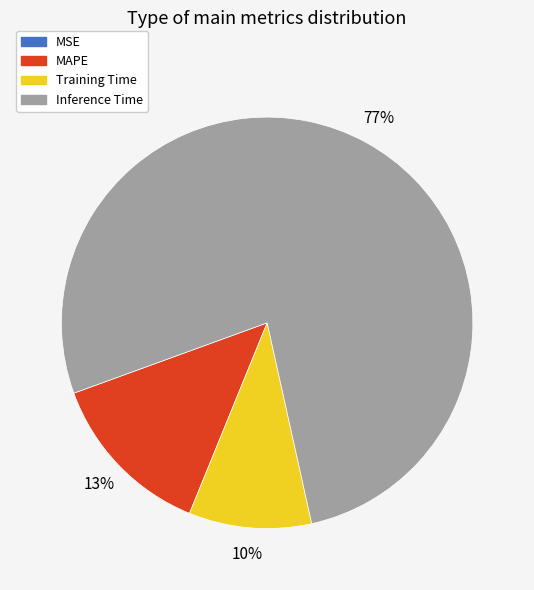

What is the largest slice in the pie chart?

Inference Time